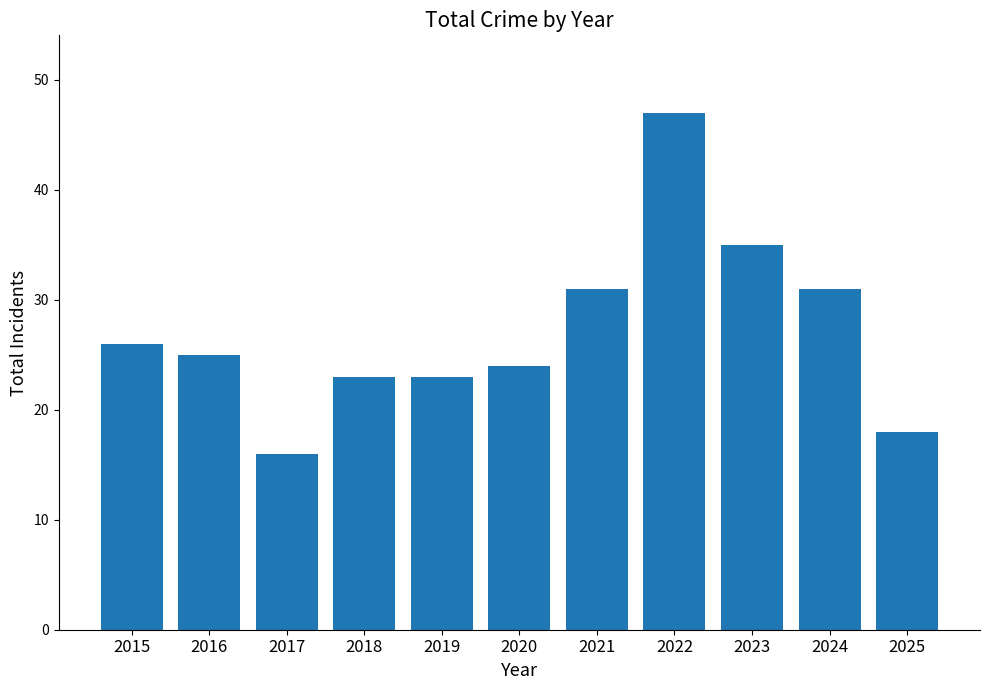

Is it true that the value at 2015 is 26?

True